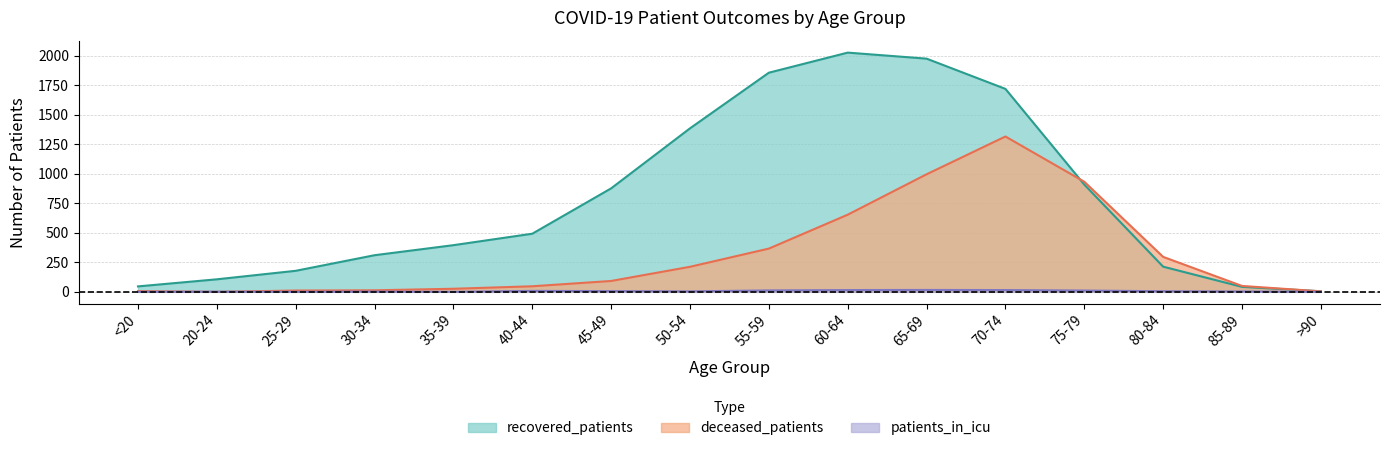

At how many categories does at least one series exceed 814?

7